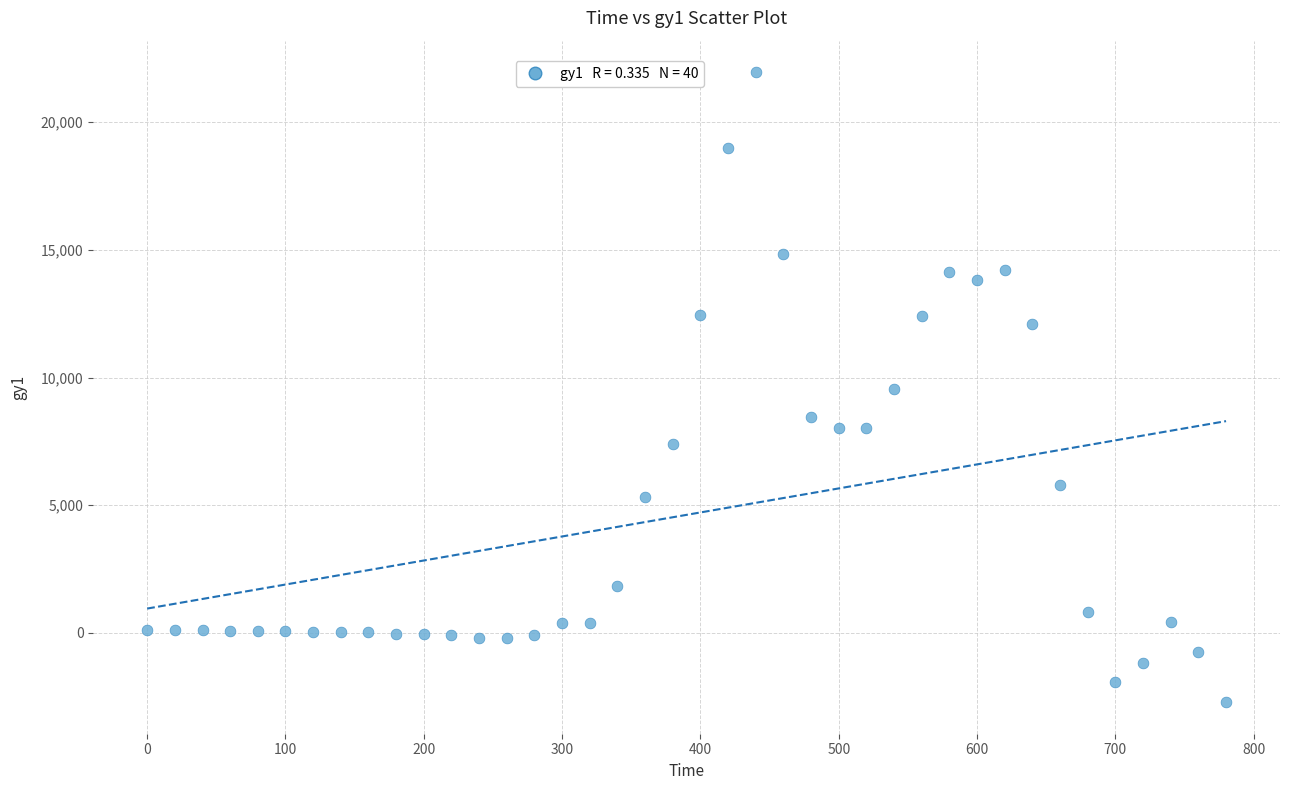

What is the range of X values (max minus min)?

780